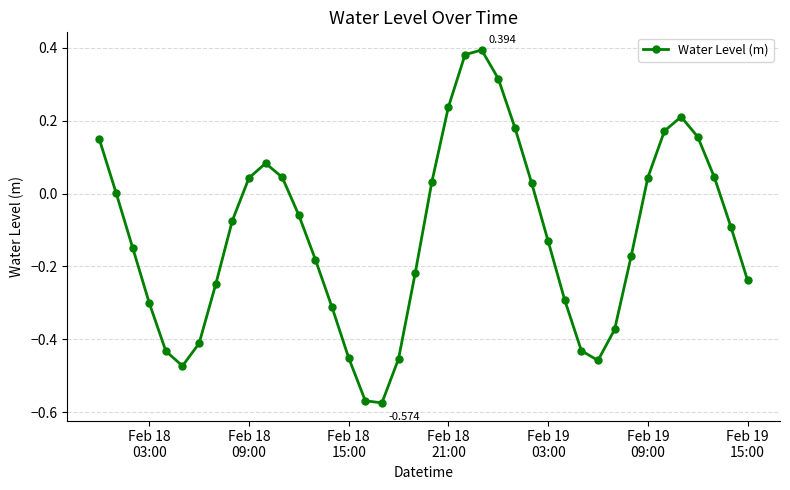

True or false: the data has more than 1 interior local peaks.

True